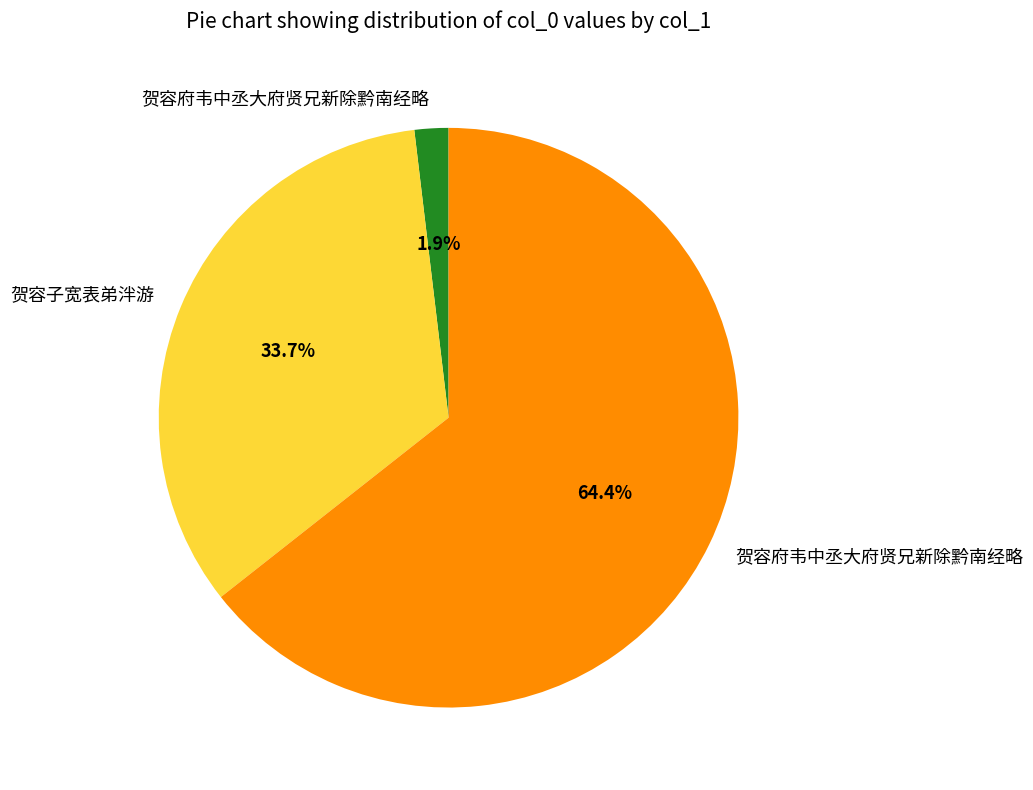

Rank the categories by value from lowest to highest.

贺容府韦中丞大府贤兄新除黔南经略, 贺容子宽表弟泮游, 贺容府韦中丞大府贤兄新除黔南经略